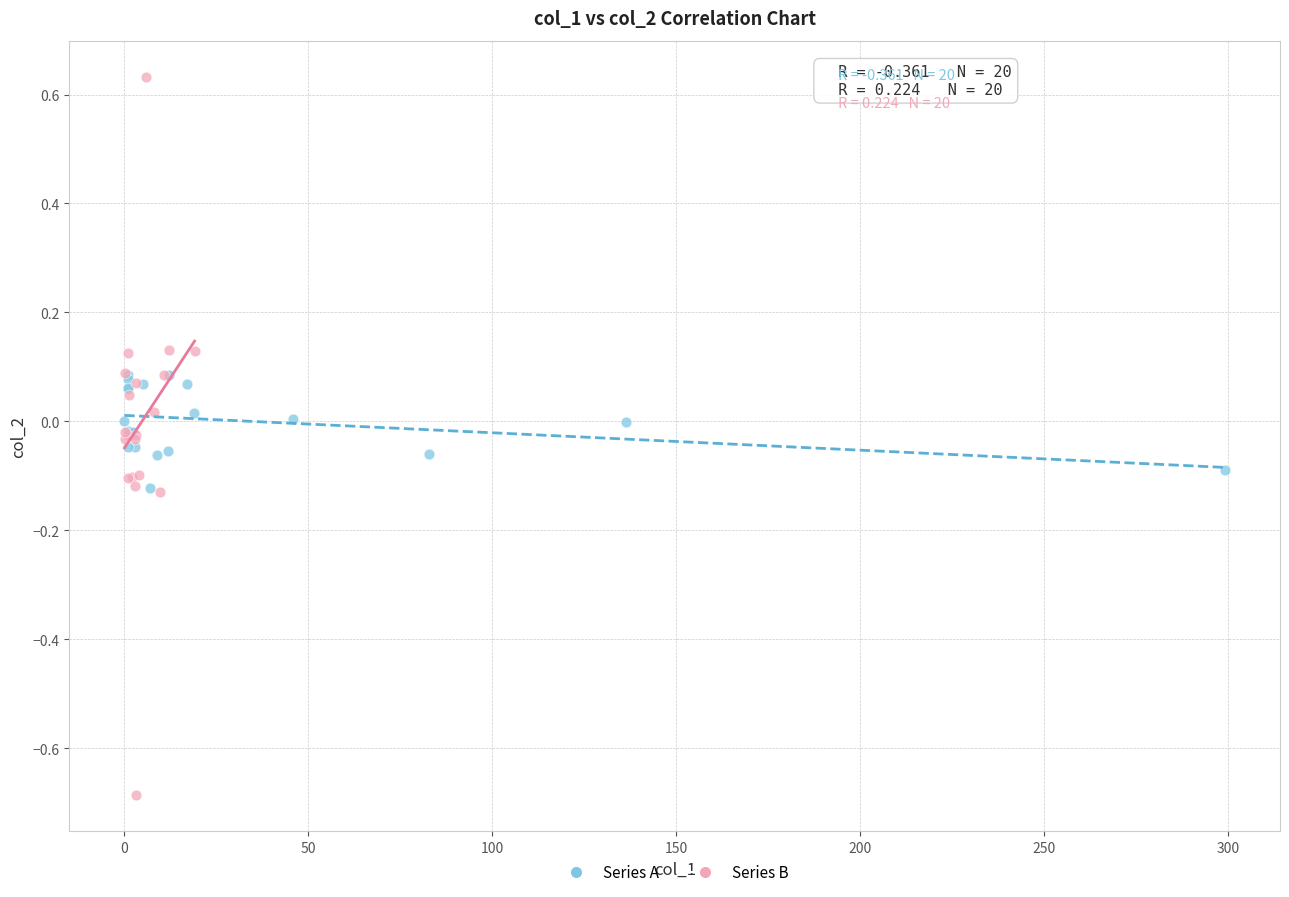

Which series contains the lowest Y value?

Series B